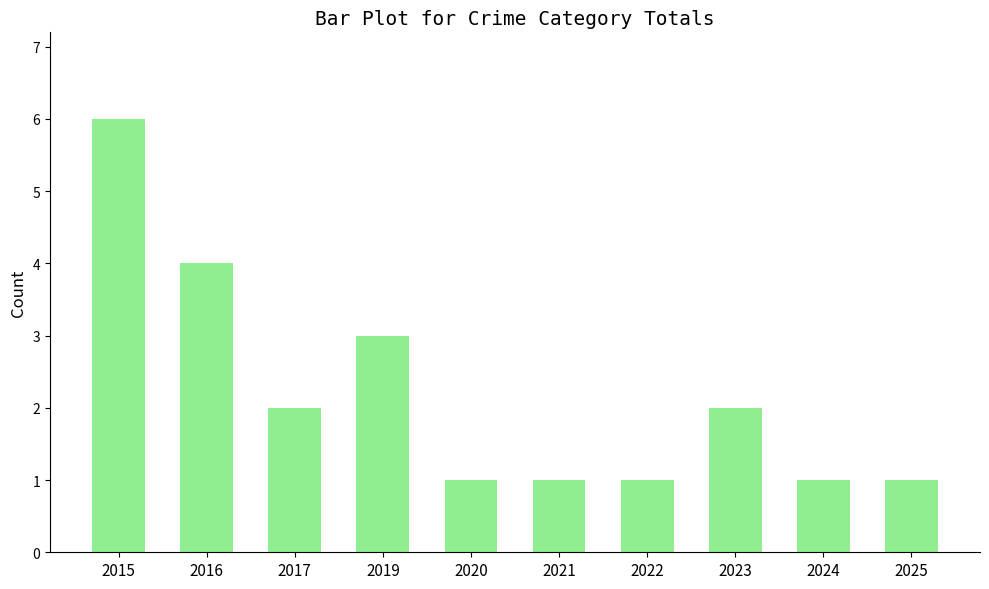

What is the difference between the maximum and minimum values?

5